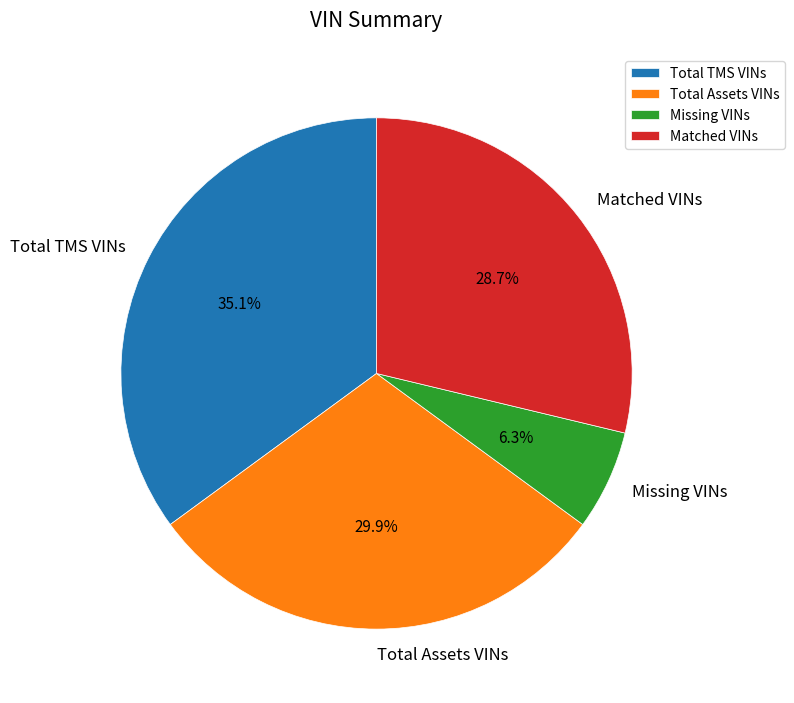

Rank the categories by value from highest to lowest.

Total TMS VINs, Total Assets VINs, Matched VINs, Missing VINs